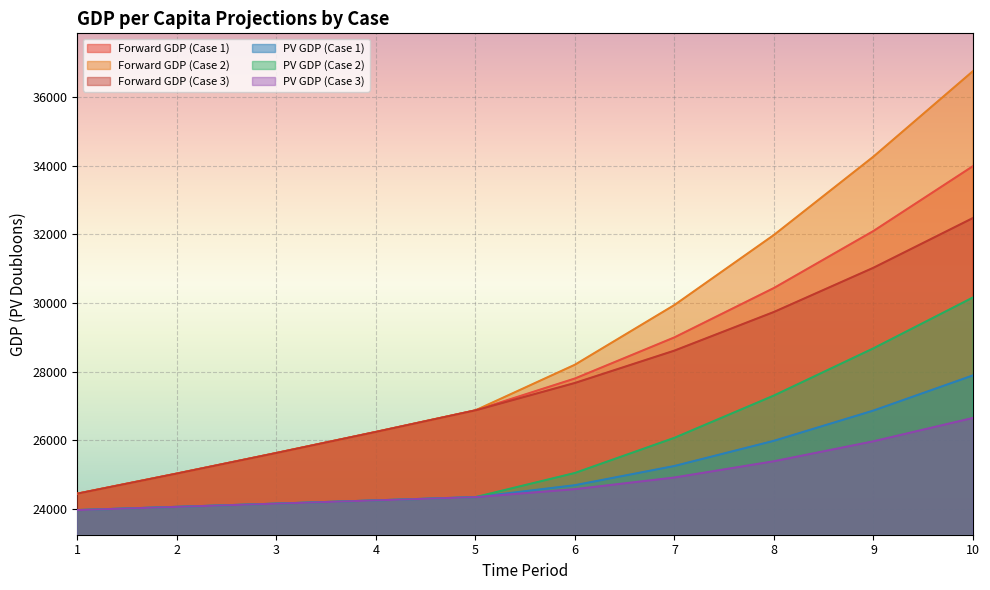

What are all the series names shown in the legend?

Forward GDP (Case 1), Forward GDP (Case 2), Forward GDP (Case 3), PV GDP (Case 1), PV GDP (Case 2), PV GDP (Case 3)